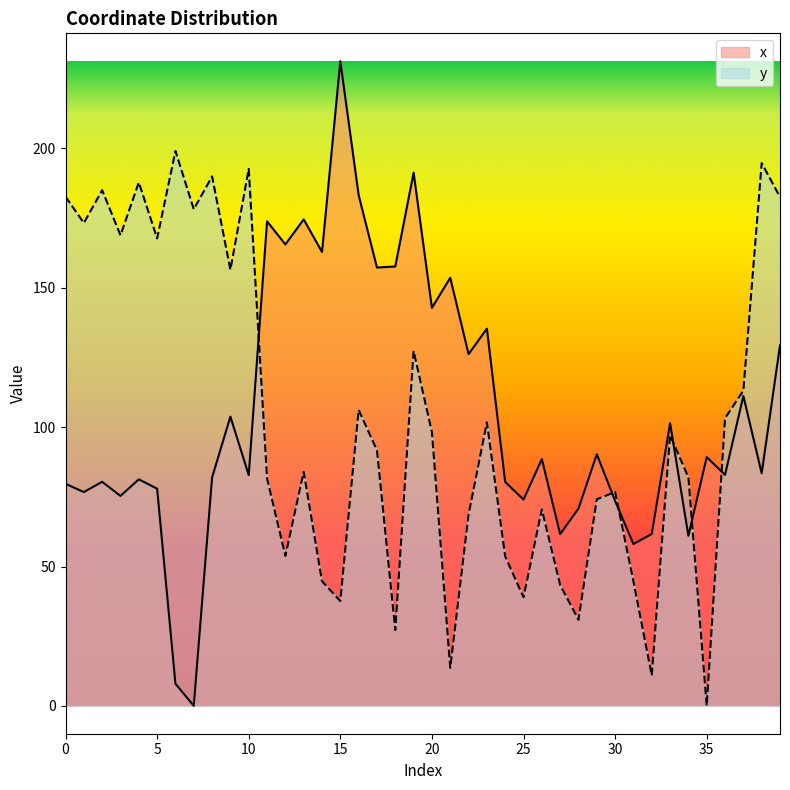

Read the y value at 24.

53.6